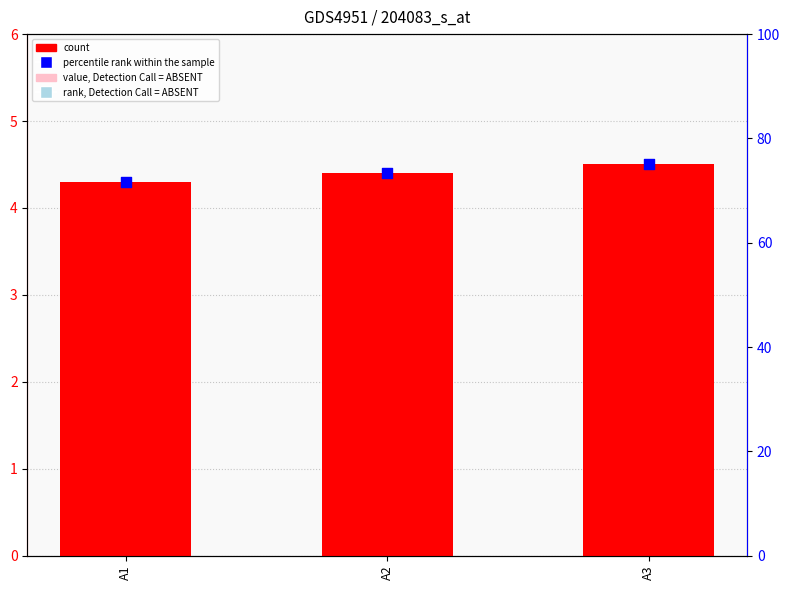

What are all the series names shown in the legend?

count, percentile rank within the sample